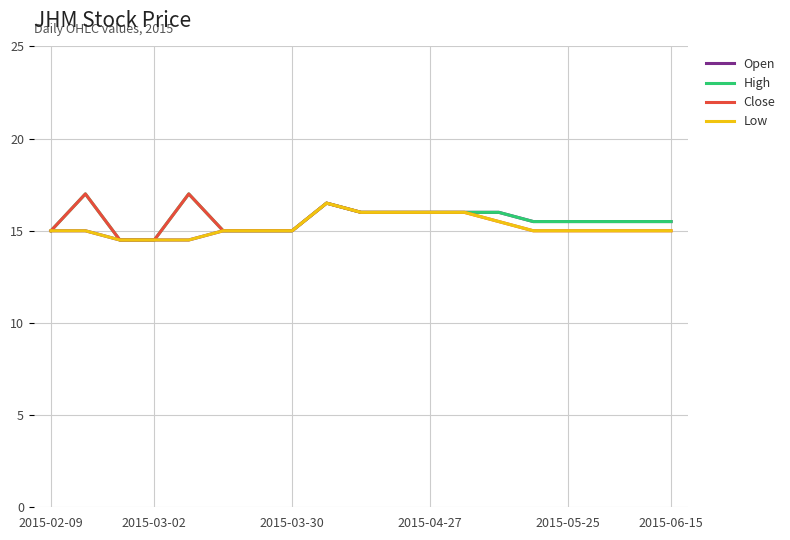

What is the lowest value of the Open series?

14.5